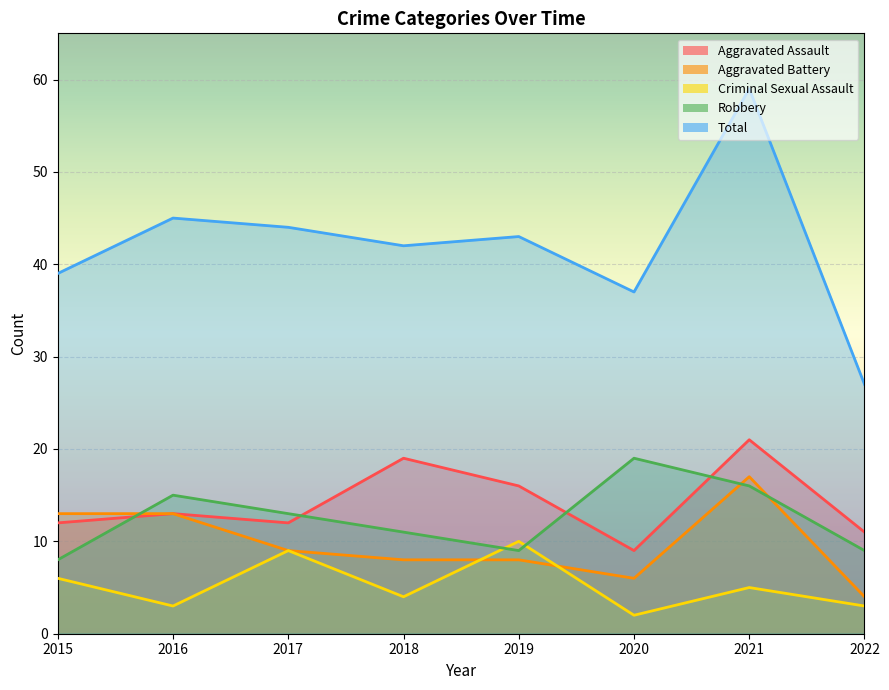

Where is the first local maximum for Aggravated Assault?

2016